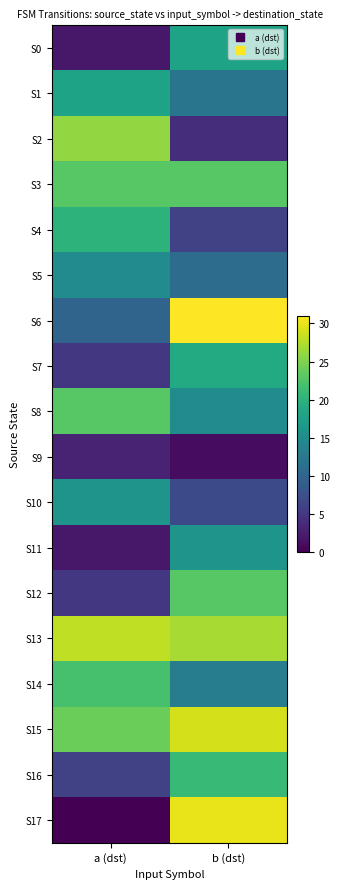

Reading left to right, list all the values displayed in this chart.

S0: a (dst)=2	b (dst)=18
S1: a (dst)=18	b (dst)=12
S2: a (dst)=26	b (dst)=4
S3: a (dst)=23	b (dst)=23
S4: a (dst)=20	b (dst)=6
S5: a (dst)=15	b (dst)=11
S6: a (dst)=10	b (dst)=31
S7: a (dst)=5	b (dst)=19
S8: a (dst)=23	b (dst)=15
S9: a (dst)=3	b (dst)=1
S10: a (dst)=16	b (dst)=7
S11: a (dst)=2	b (dst)=16
S12: a (dst)=5	b (dst)=23
S13: a (dst)=28	b (dst)=27
S14: a (dst)=22	b (dst)=13
S15: a (dst)=24	b (dst)=29
S16: a (dst)=6	b (dst)=21
S17: a (dst)=0	b (dst)=30